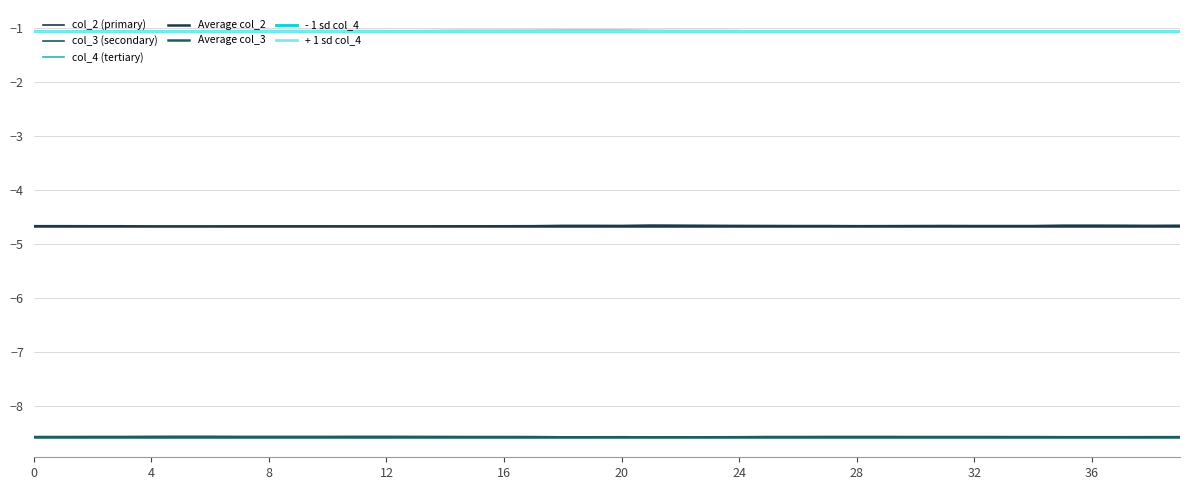

Between 11 and 7, which is larger?

7